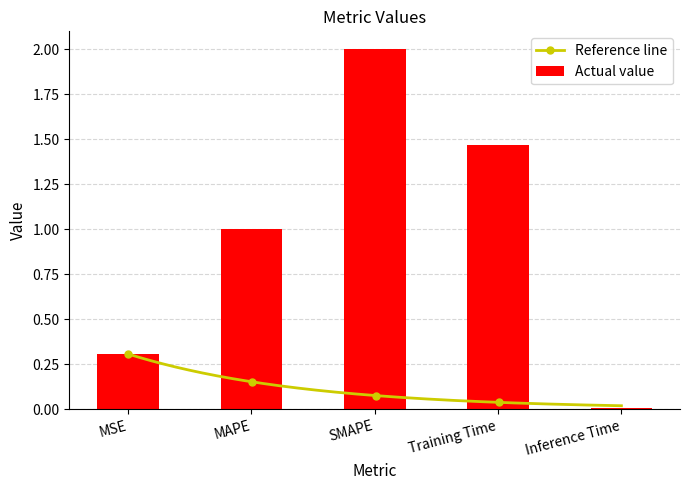

Rank the categories by value from lowest to highest.

Inference Time, MSE, MAPE, Training Time, SMAPE